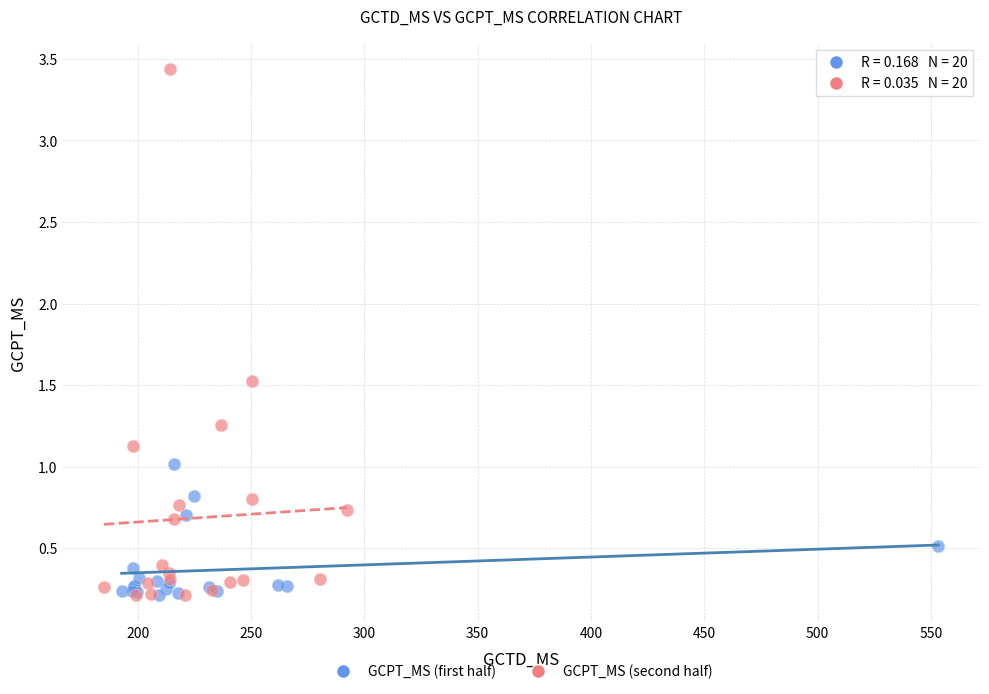

Which series has the widest spread of Y values?

GCPT_MS (second half)